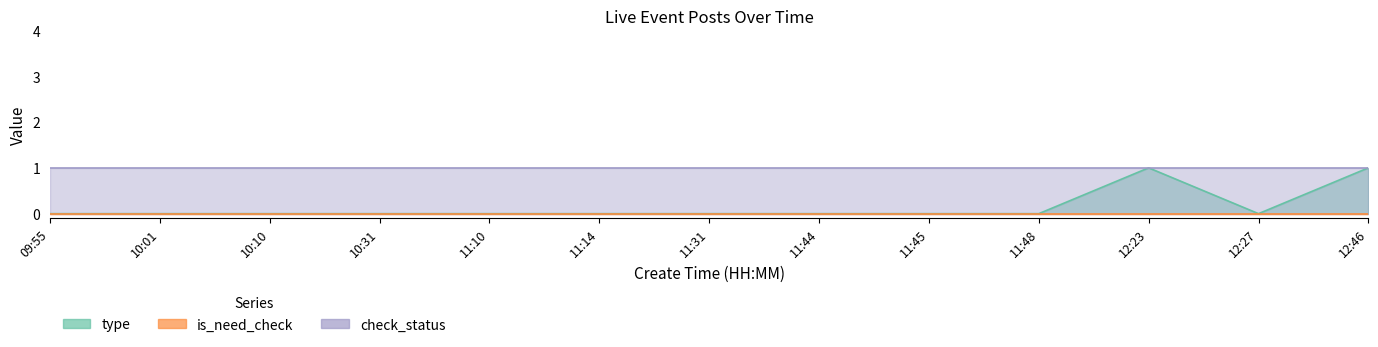

True or false: type has a value of -1 at 10:01.

False